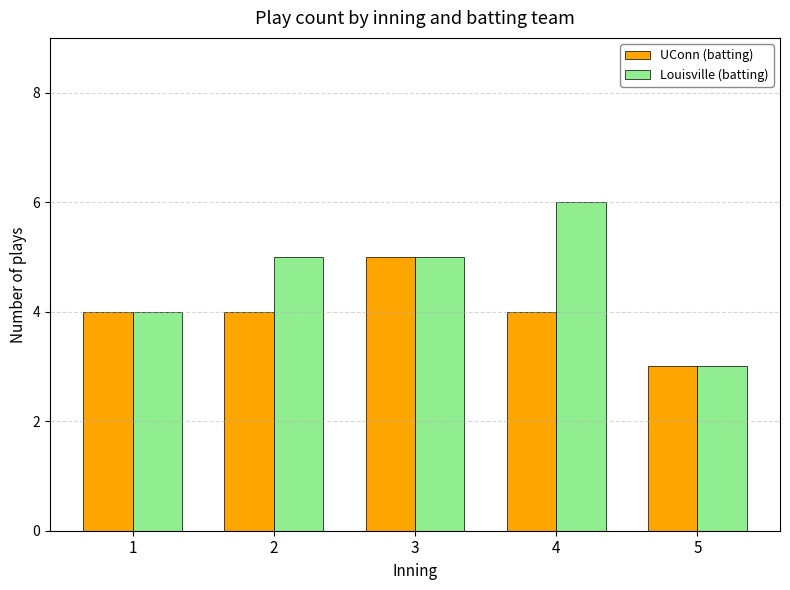

What is the total value across all series at 2?

9